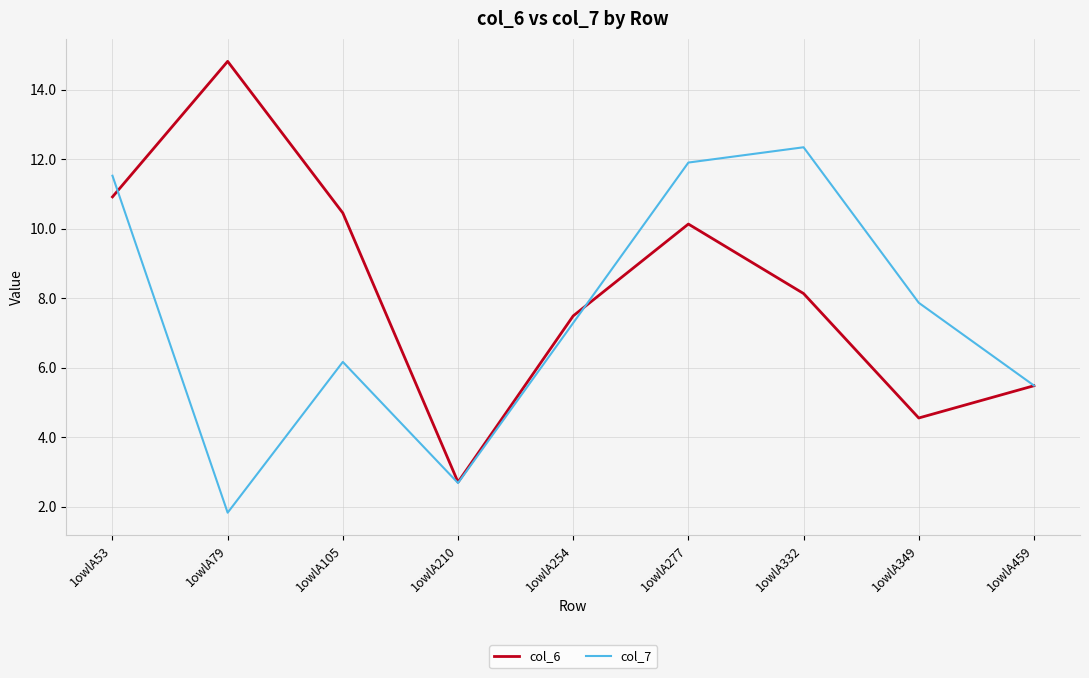

What is the maximum value for col_6?

14.8